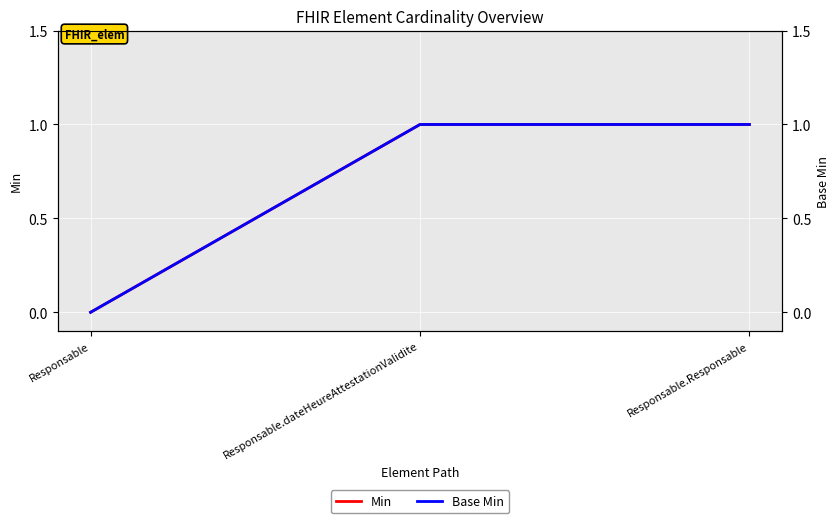

How many categories are shown in the chart?

3